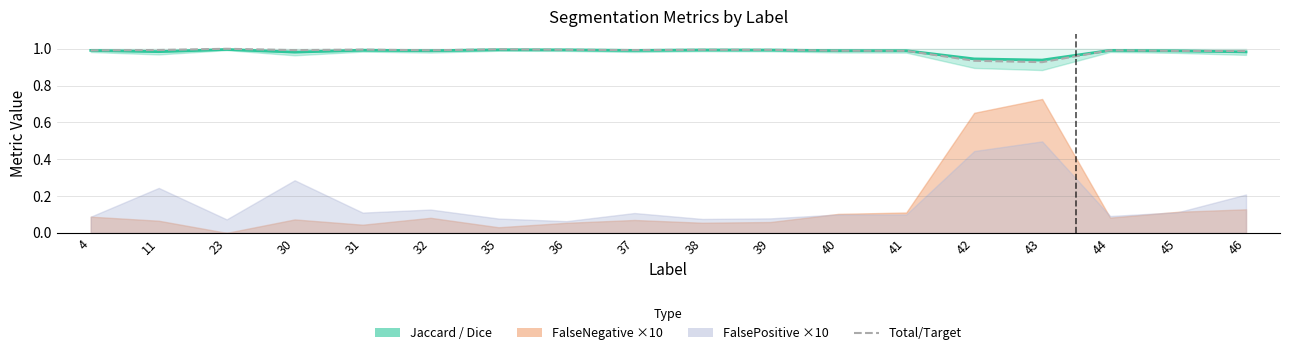

Rank the categories by value from lowest to highest.

43, 42, 46, 45, 41, 40, 4, 44, 32, 30, 37, 11, 39, 38, 36, 31, 35, 23